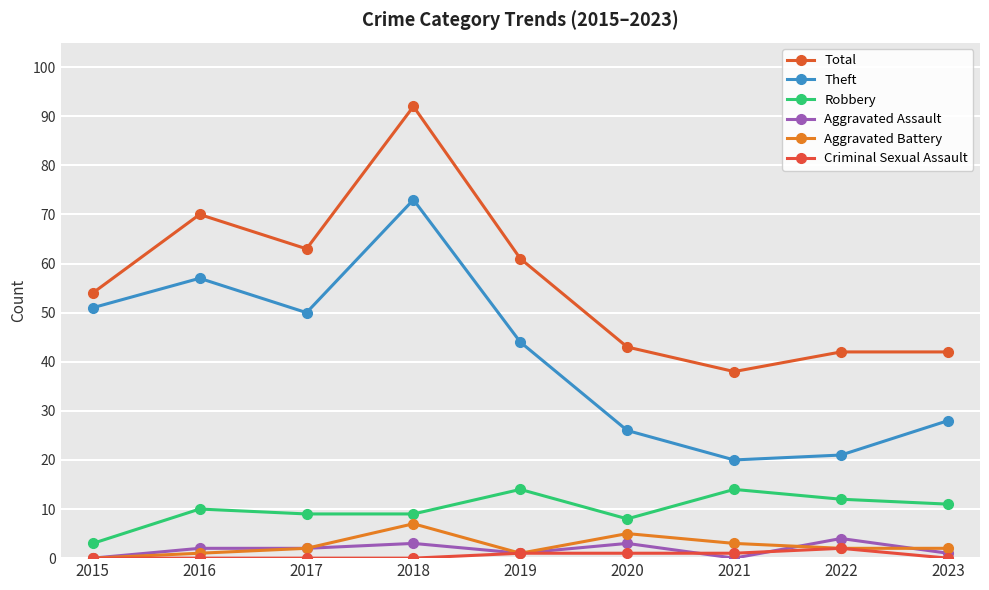

Which category has the highest value in the Theft series?

2018